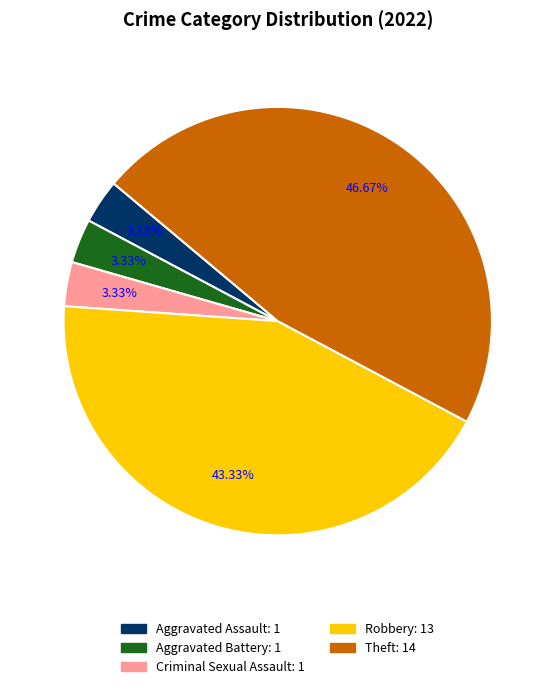

To the nearest percent, what is the difference between the largest and smallest slice percentages?

43%